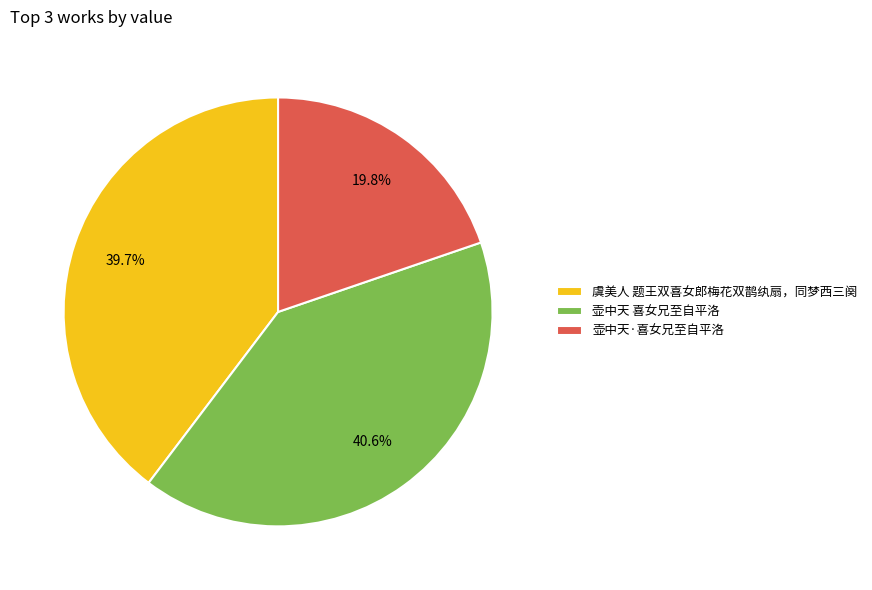

To the nearest percent, what is the difference between the 壶中天·喜女兄至自平洛 and 虞美人 题王双喜女郎梅花双鹊纨扇，同梦西三阕 slice percentages?

20%